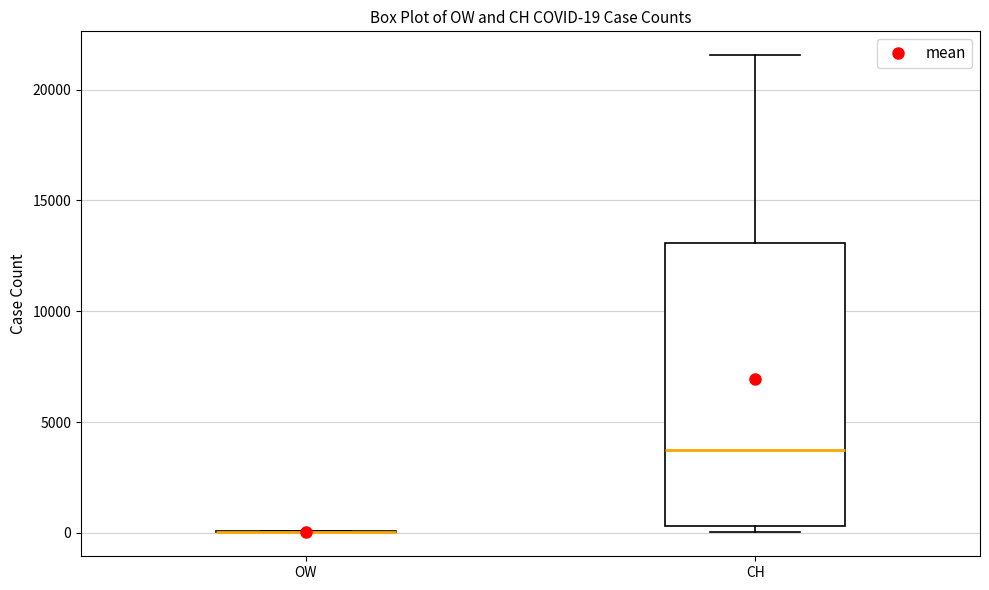

Comparing the boxes themselves (not the whiskers), which one is the tallest?

CH